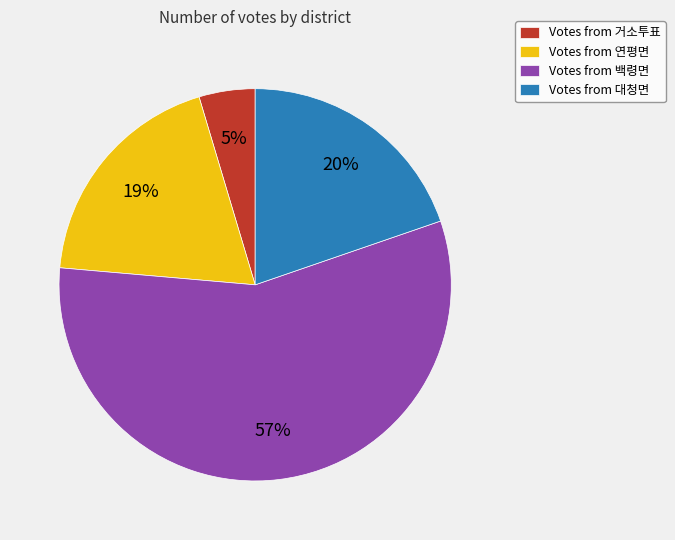

Which has a higher value, Votes from 백령면 or Votes from 대청면?

Votes from 백령면